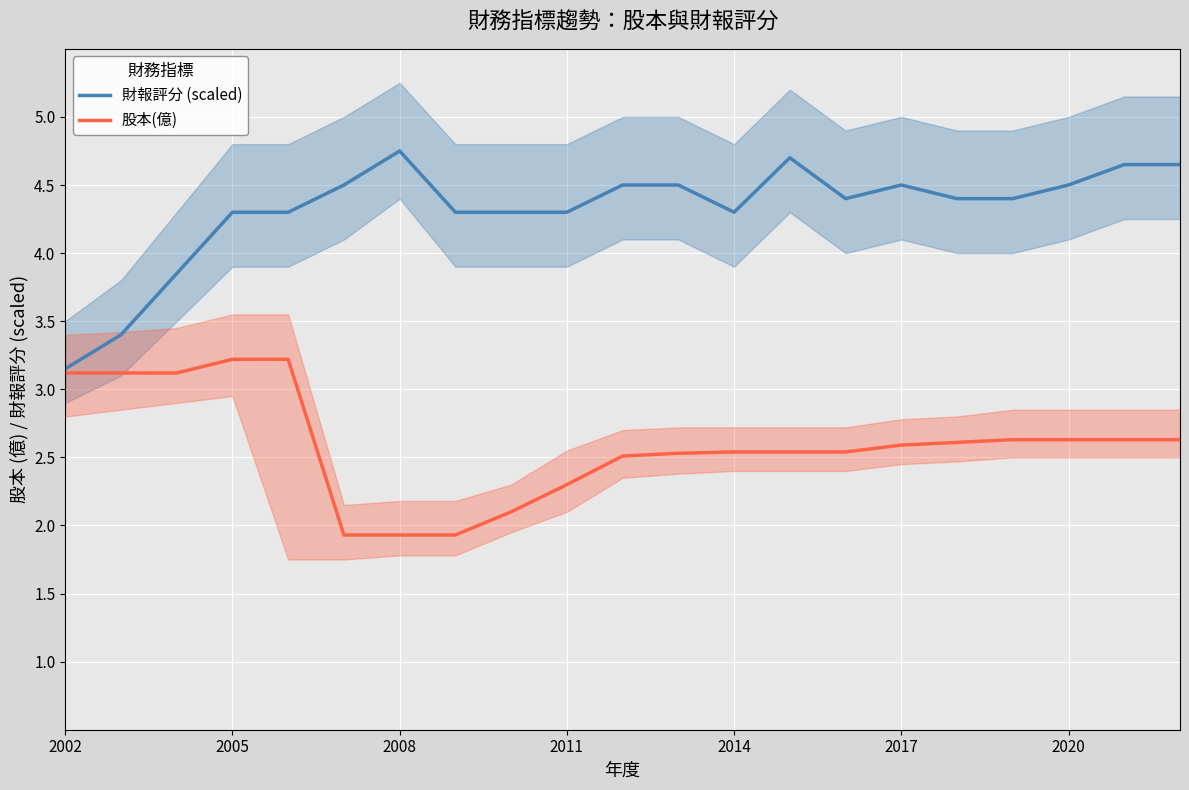

What is the minimum value shown in the chart?

1.9